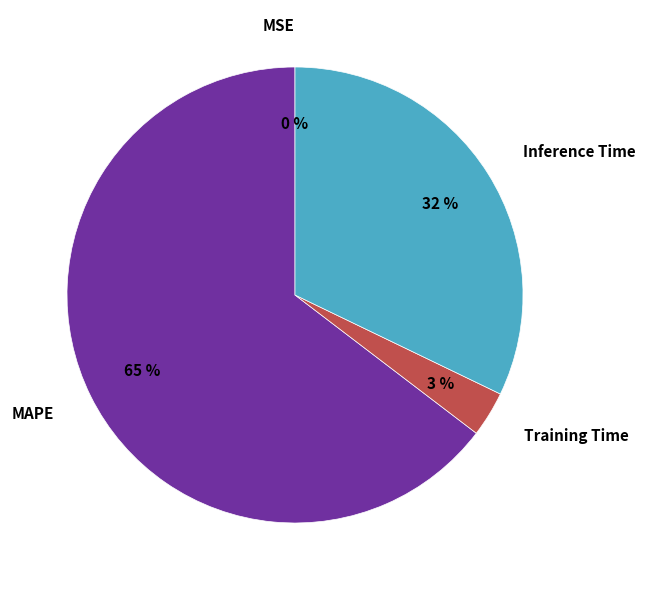

True or false: MAPE accounts for 55% of the total.

False